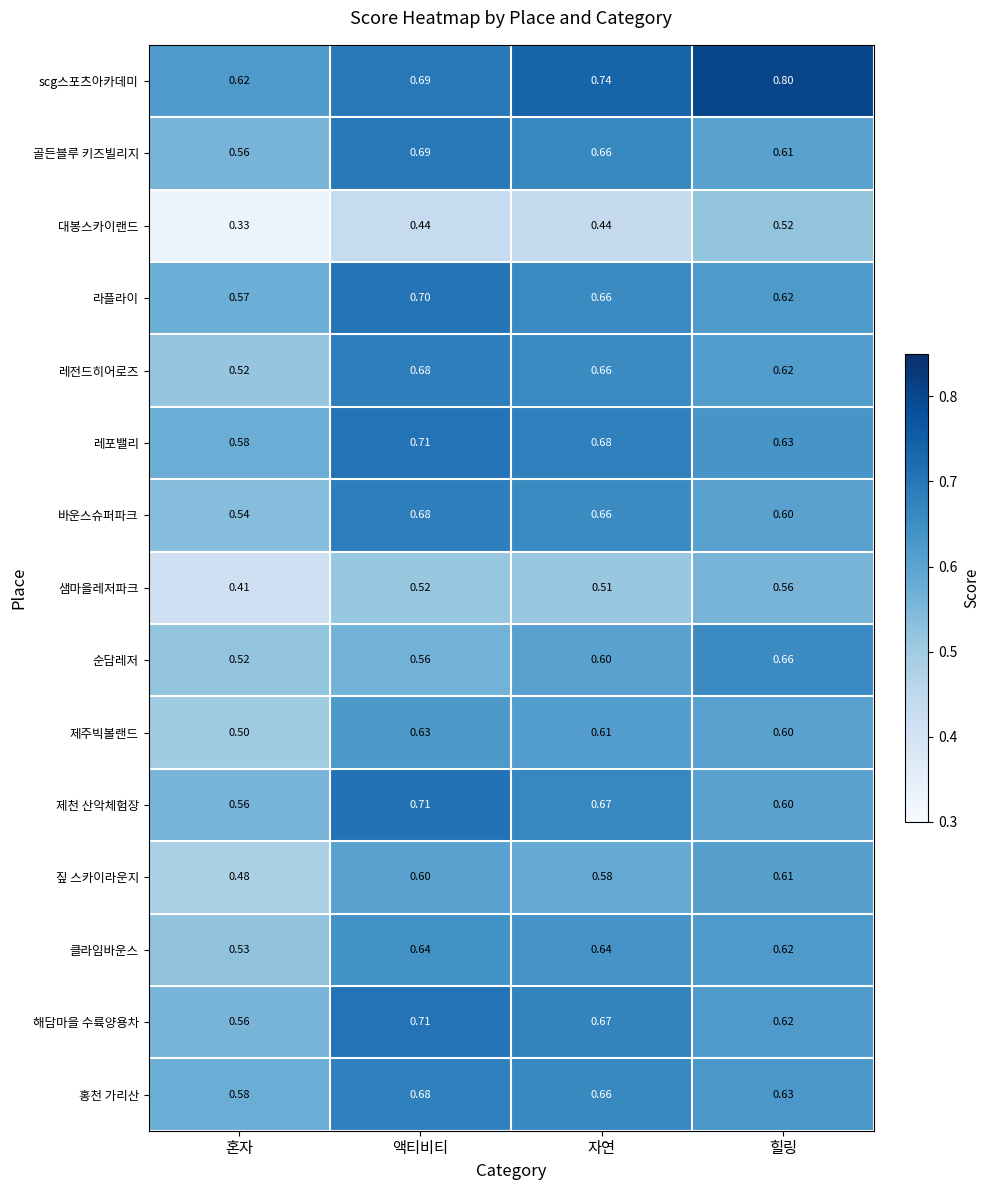

Rank the categories by 샘마을레저파크 value from highest to lowest.

힐링, 액티비티, 자연, 혼자